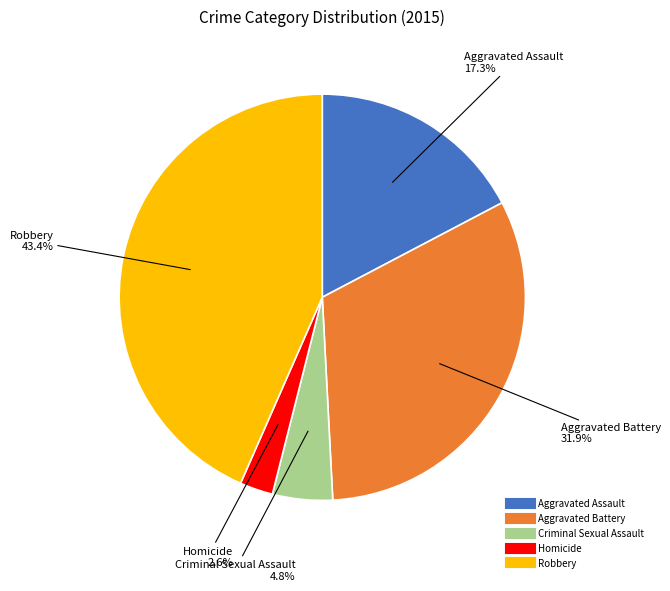

To the nearest percent, what percentage of the pie is Aggravated Assault?

17%